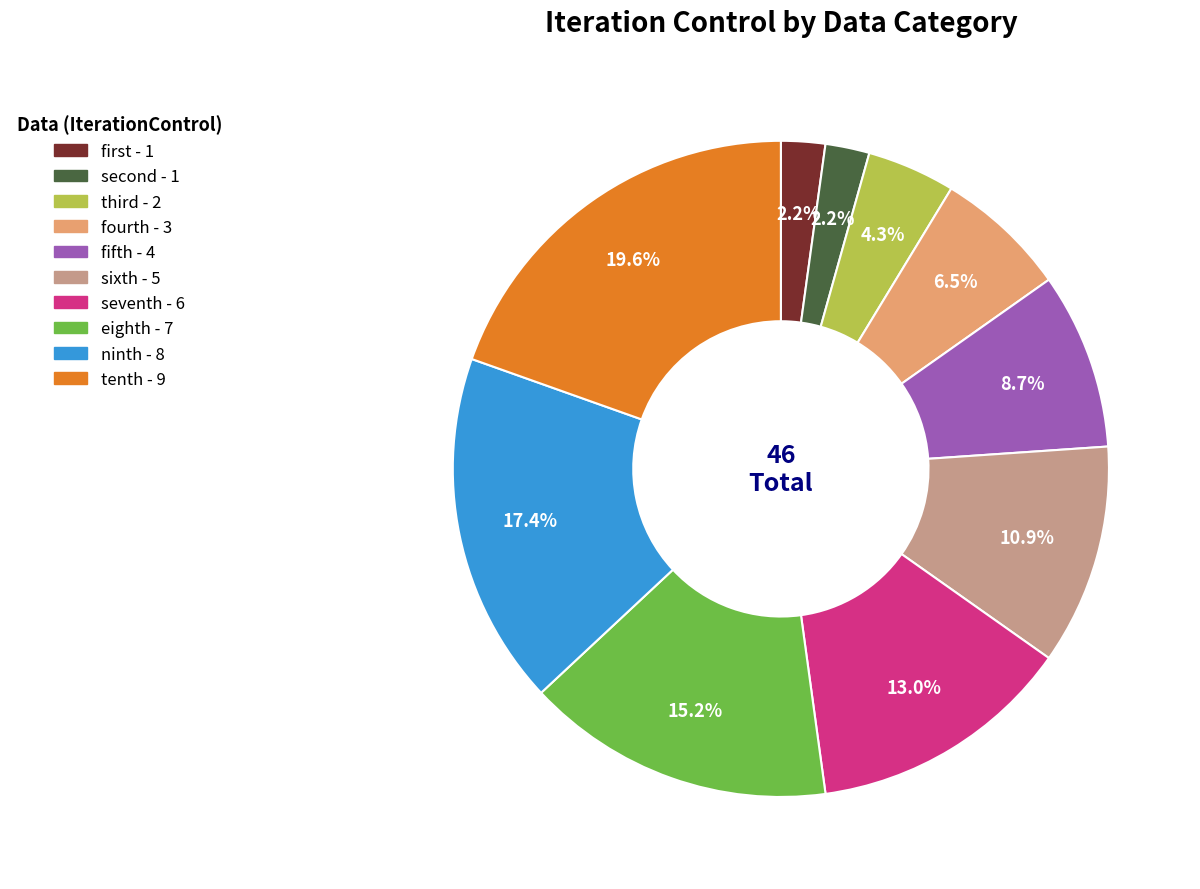

To the nearest percent, what percentage of the pie is sixth?

11%